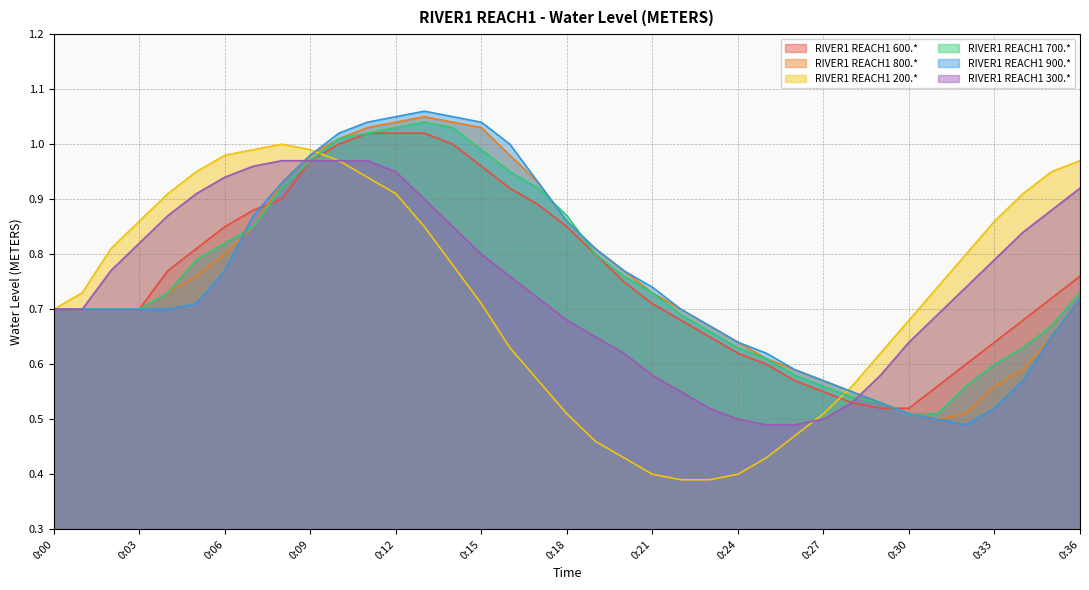

How many lines are shown in the chart?

6